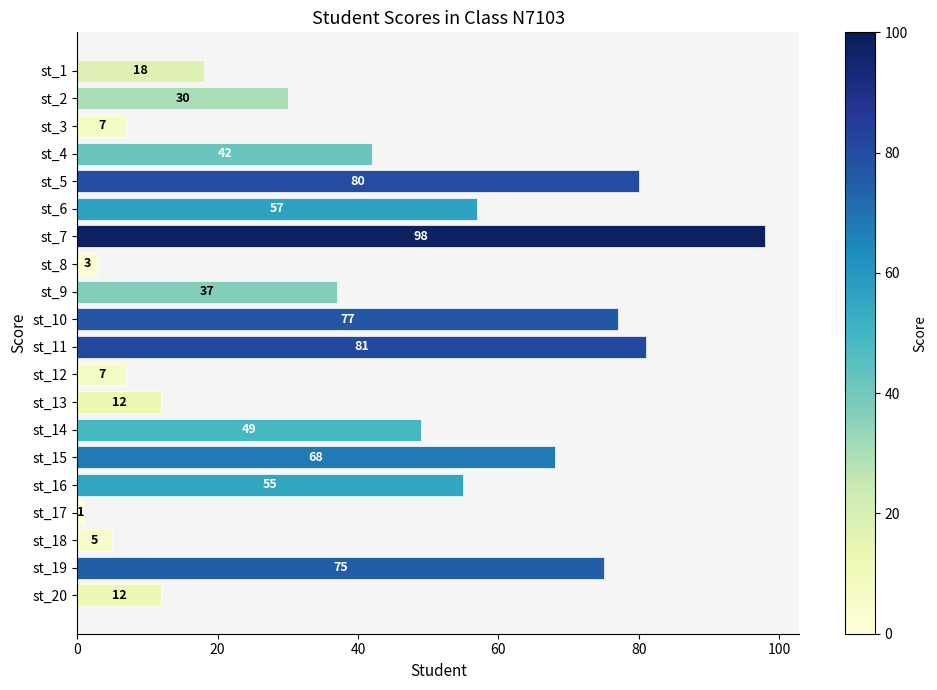

What is the difference between the second highest and minimum values?

80